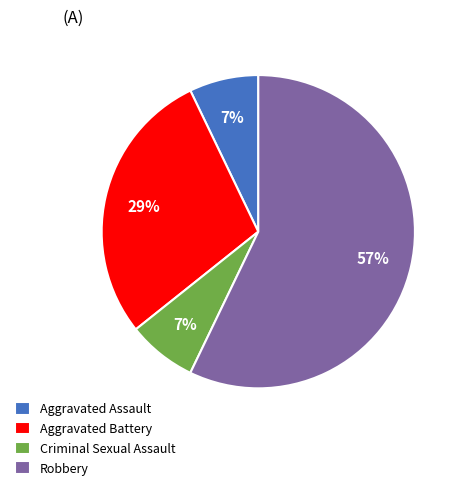

Is Criminal Sexual Assault the majority of the pie?

No